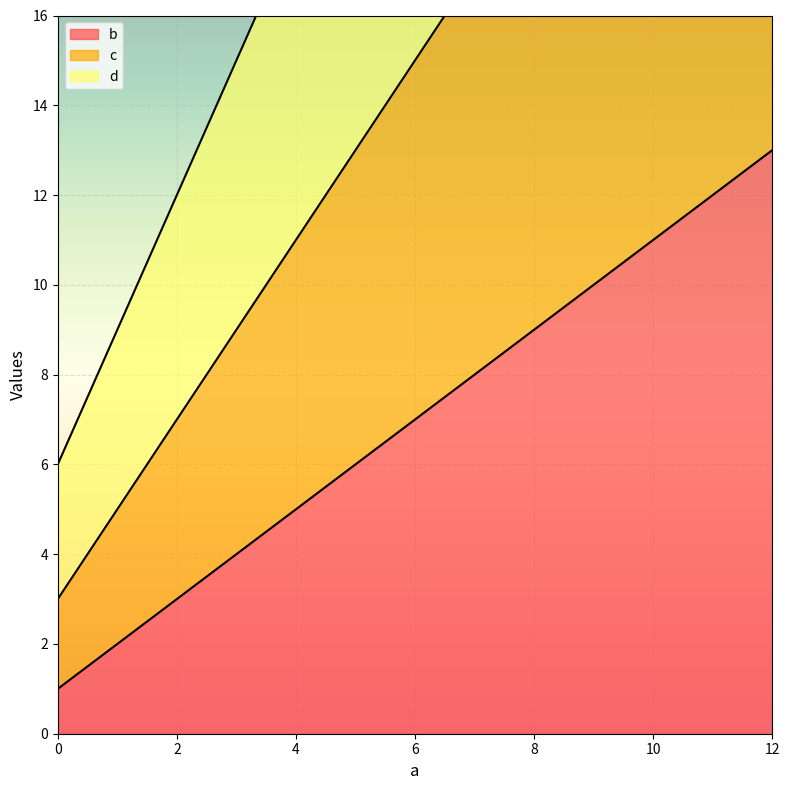

Where is b nearest to the value 7?

4